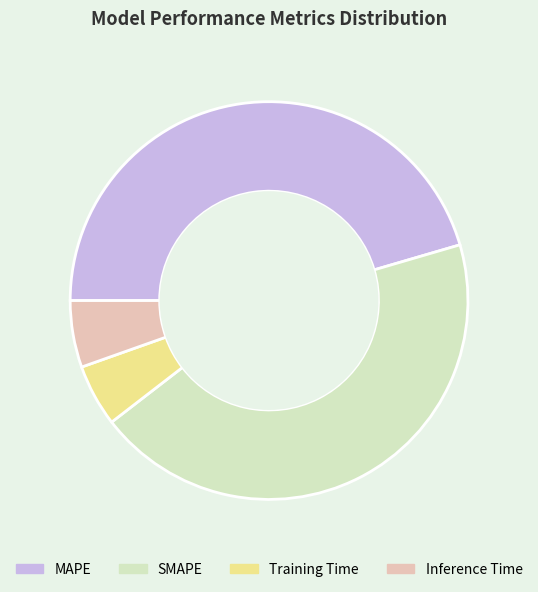

True or false: Inference Time accounts for 5% of the total.

True